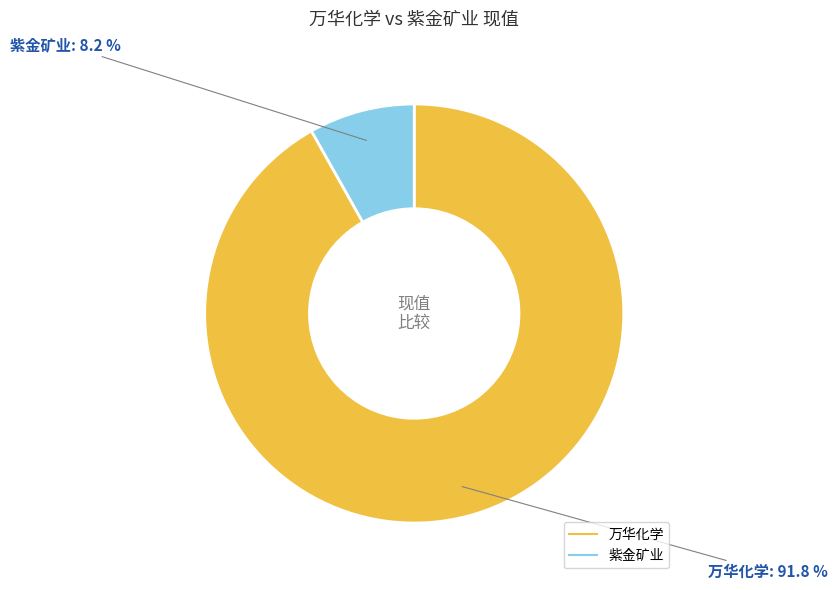

To the nearest percent, what percentage of the pie is 紫金矿业?

8%